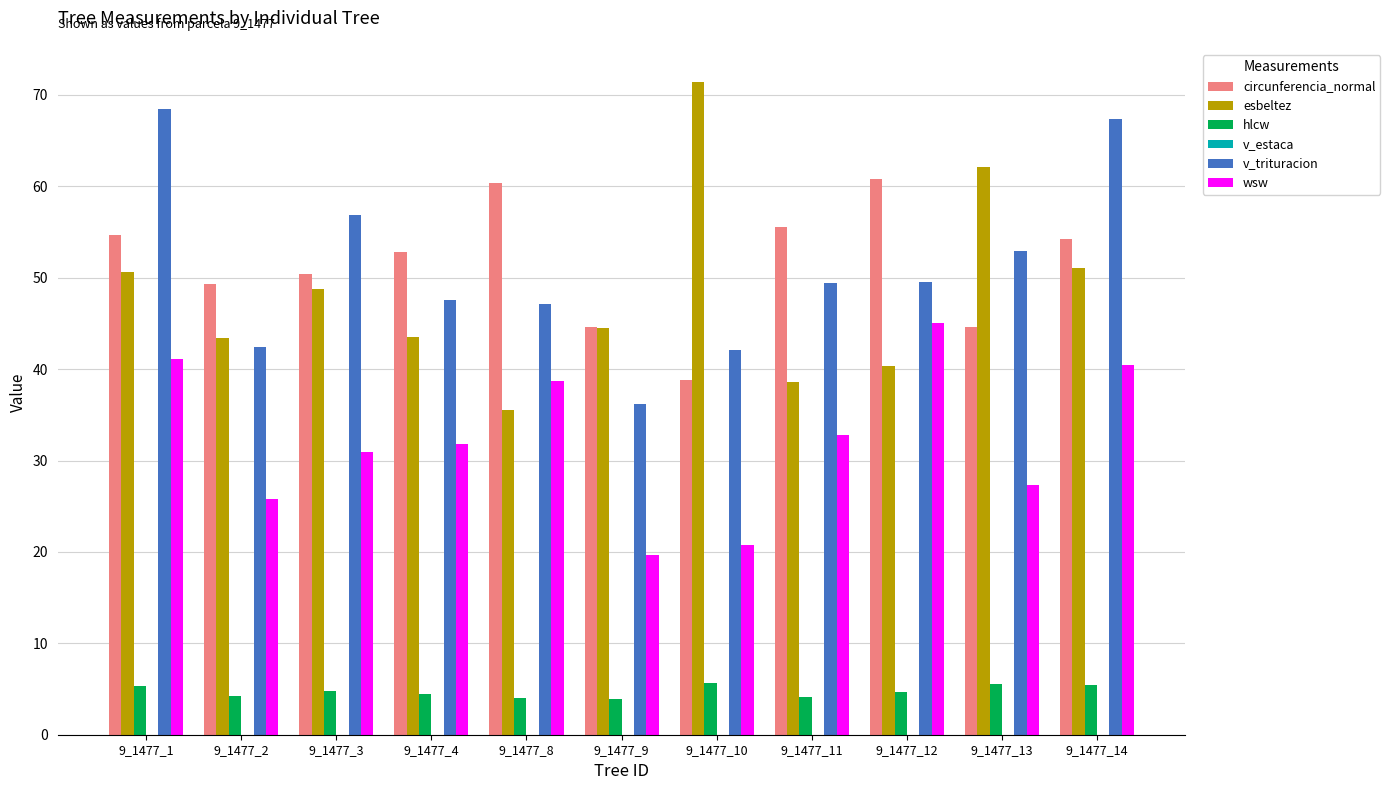

At 9_1477_13, list the series in order from largest to smallest.

esbeltez, v_trituracion, circunferencia_normal, wsw, hlcw